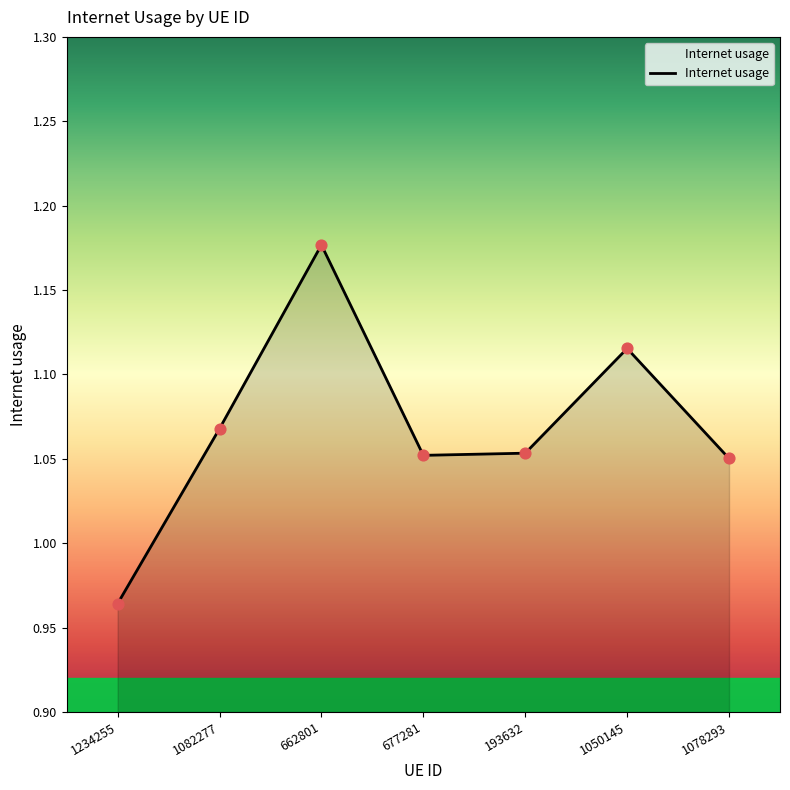

What is the ratio of the value at 1078293 to the value at 1050145?

0.9